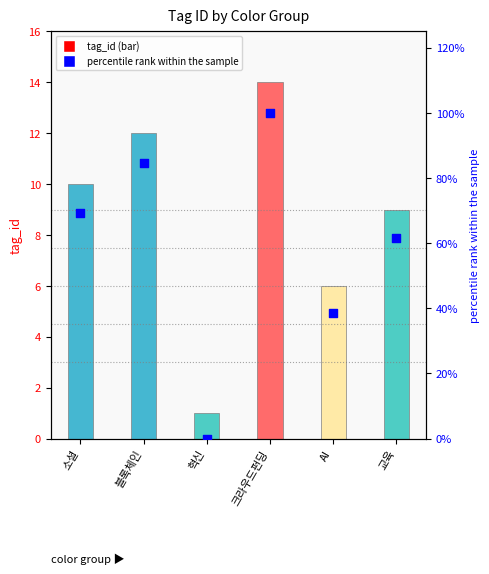

Which series has the widest spread of Y values?

percentile rank within the sample